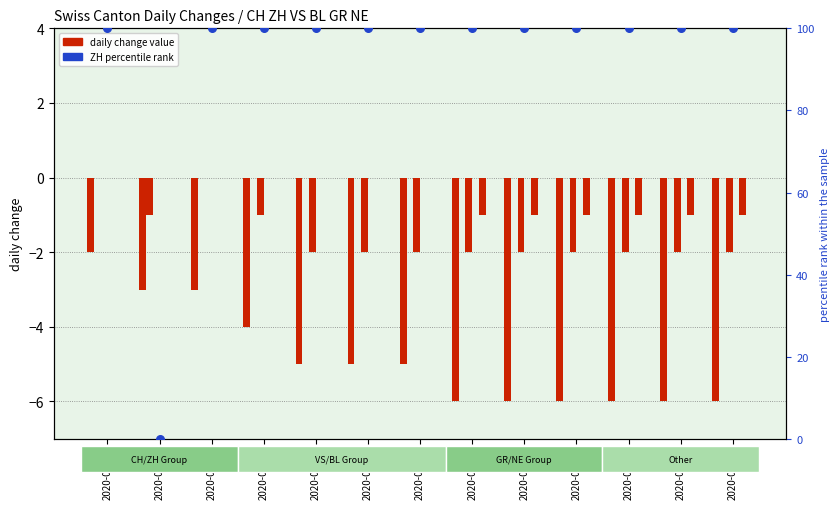

What is the total value across all series at 2020-06-14?

95.0